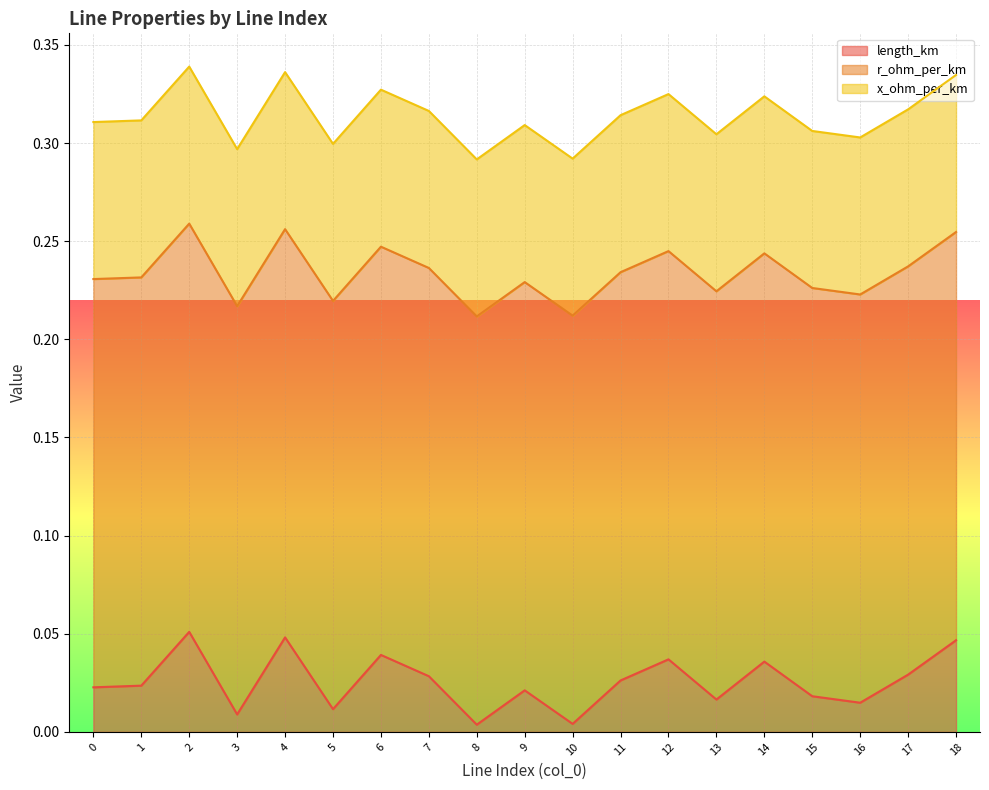

Reading left to right, transcribe all the data shown in this chart.

length_km: 0=0.0	1=0.0	2=0.1	3=0.0	4=0.0	5=0.0	6=0.0	7=0.0	8=0.0	9=0.0	10=0.0	11=0.0	12=0.0	13=0.0	14=0.0	15=0.0	16=0.0	17=0.0	18=0.0
r_ohm_per_km: 0=0.2	1=0.2	2=0.2	3=0.2	4=0.2	5=0.2	6=0.2	7=0.2	8=0.2	9=0.2	10=0.2	11=0.2	12=0.2	13=0.2	14=0.2	15=0.2	16=0.2	17=0.2	18=0.2
x_ohm_per_km: 0=0.1	1=0.1	2=0.1	3=0.1	4=0.1	5=0.1	6=0.1	7=0.1	8=0.1	9=0.1	10=0.1	11=0.1	12=0.1	13=0.1	14=0.1	15=0.1	16=0.1	17=0.1	18=0.1